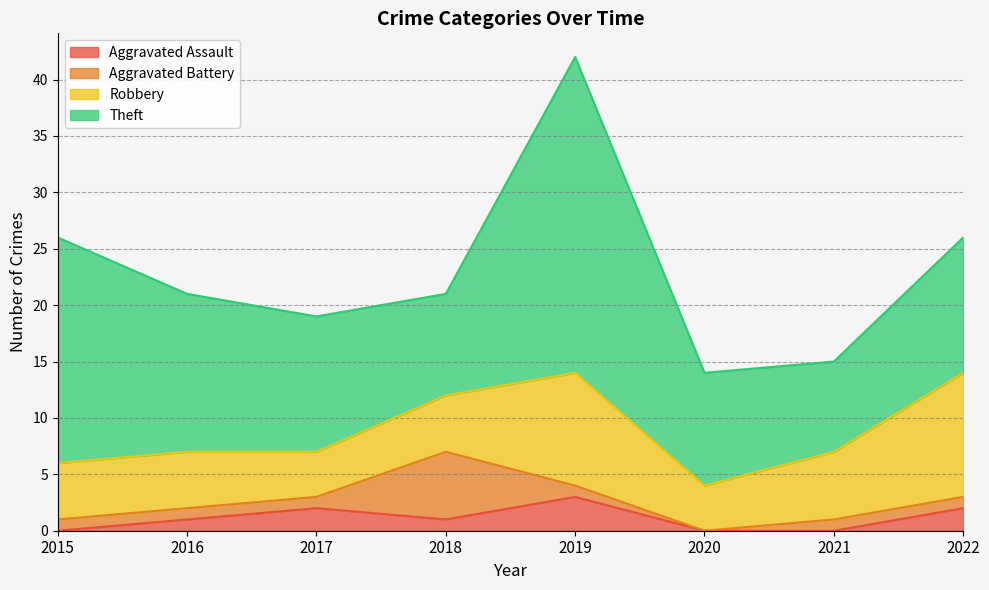

At 2015, list the series in order from smallest to largest.

Aggravated Assault, Aggravated Battery, Robbery, Theft